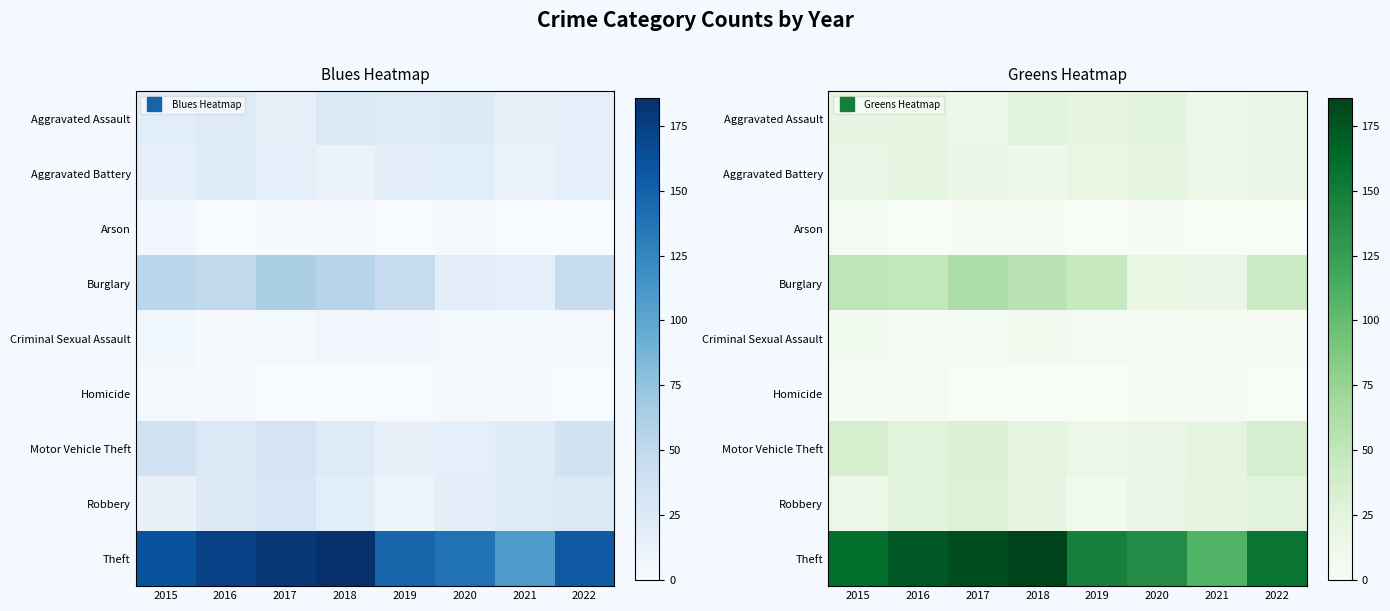

Between 2017 and 2016, which is larger?

2016